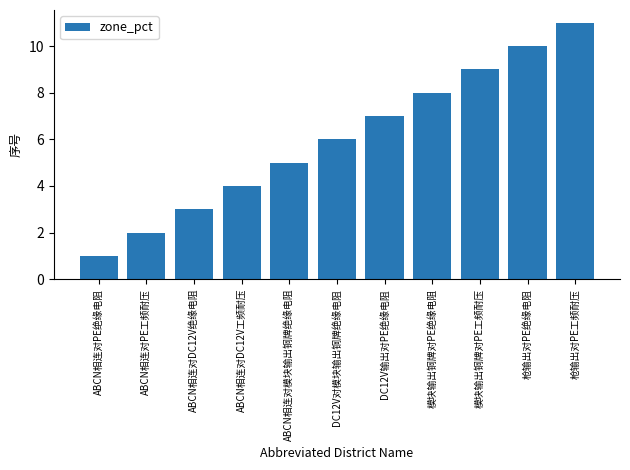

What position from the right is 枪输出对PE工频耐压?

1